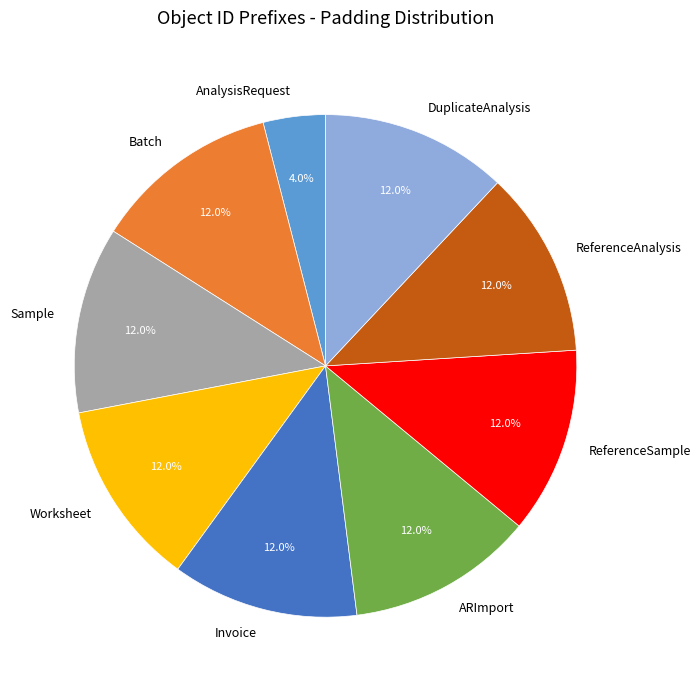

How many slices are in this pie chart?

9